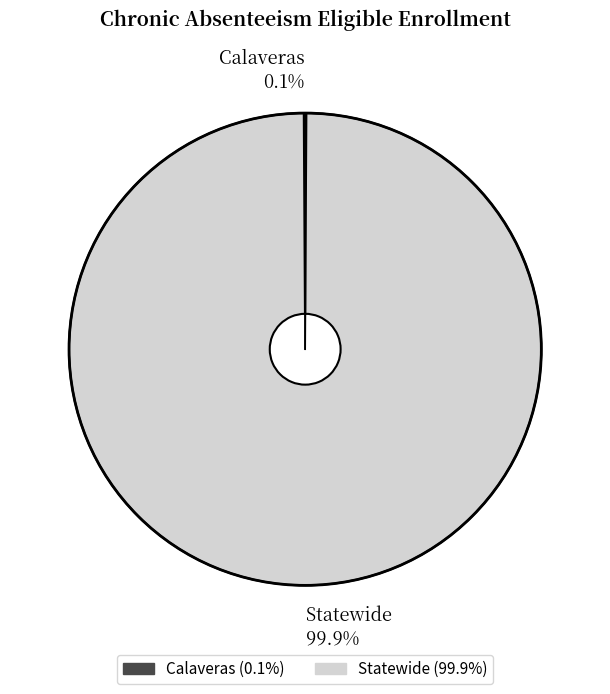

To the nearest percent, what is the difference between the largest and smallest slice percentages?

100%